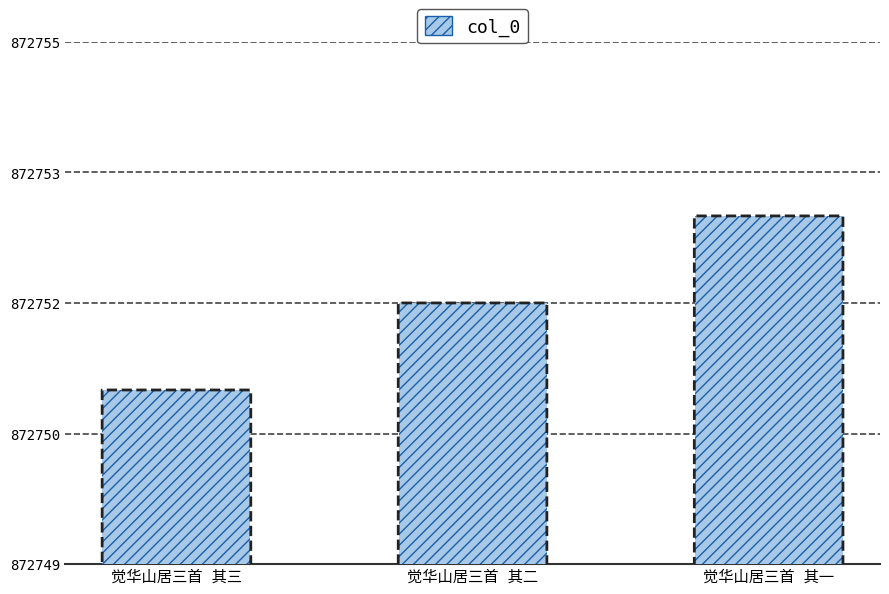

Where is the data nearest to the value 872752?

觉华山居三首 其二